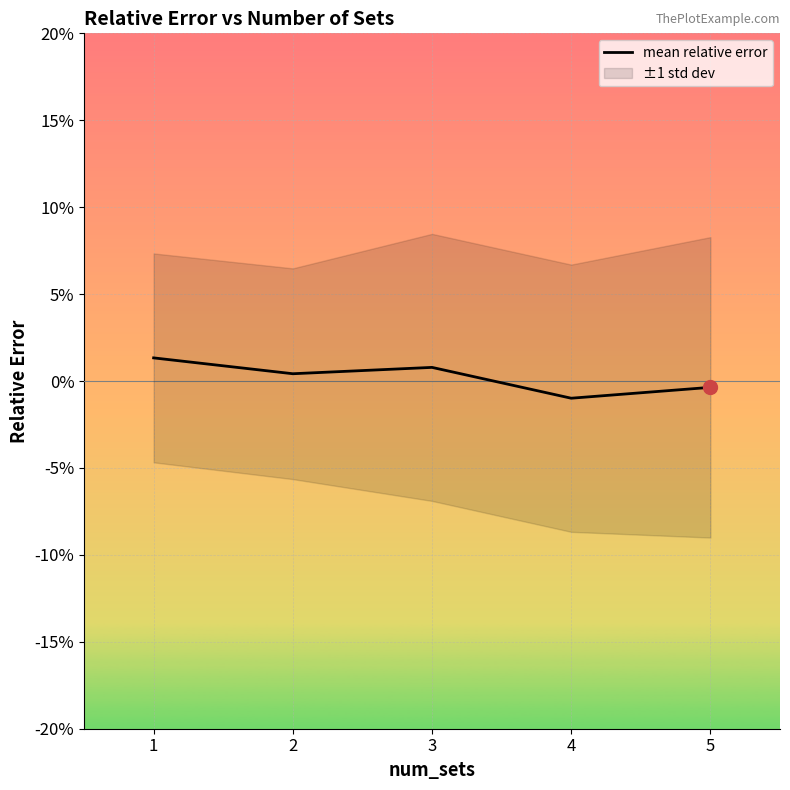

Which category has the lowest value across all series?

4